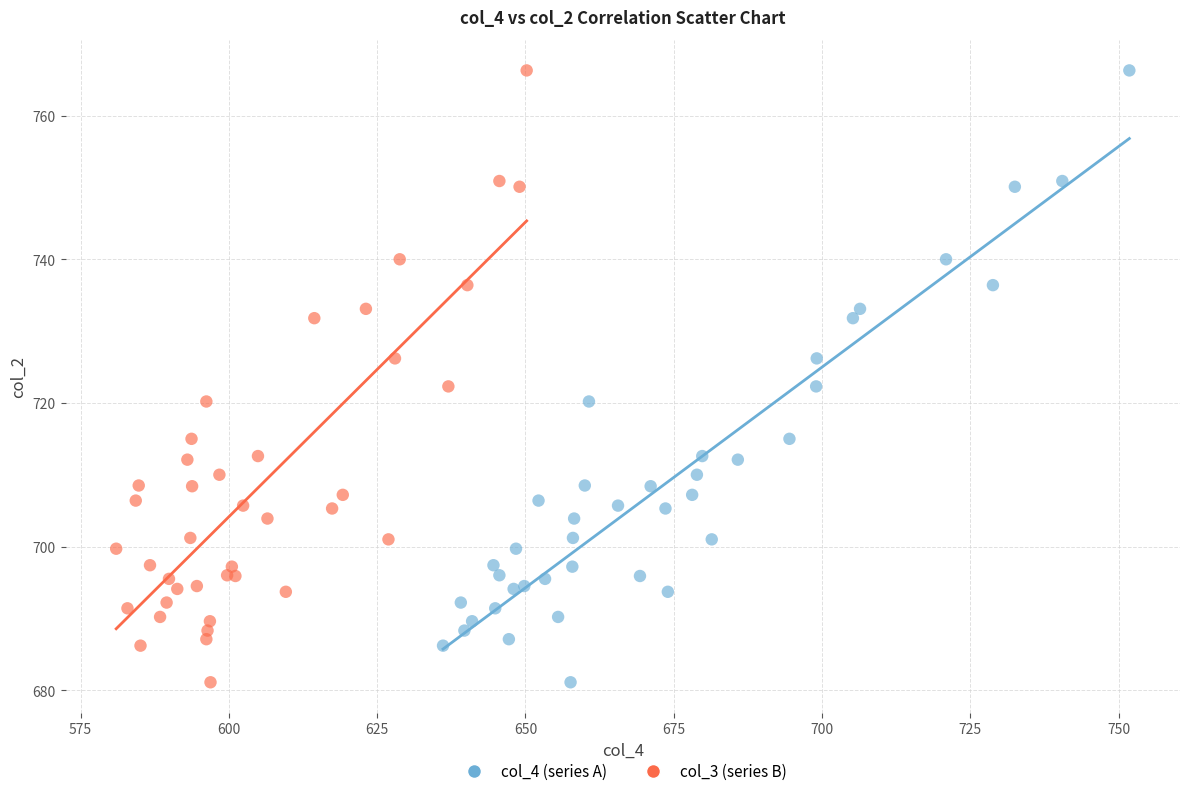

What are all the series names shown in the legend?

col_4 (series A), col_3 (series B)